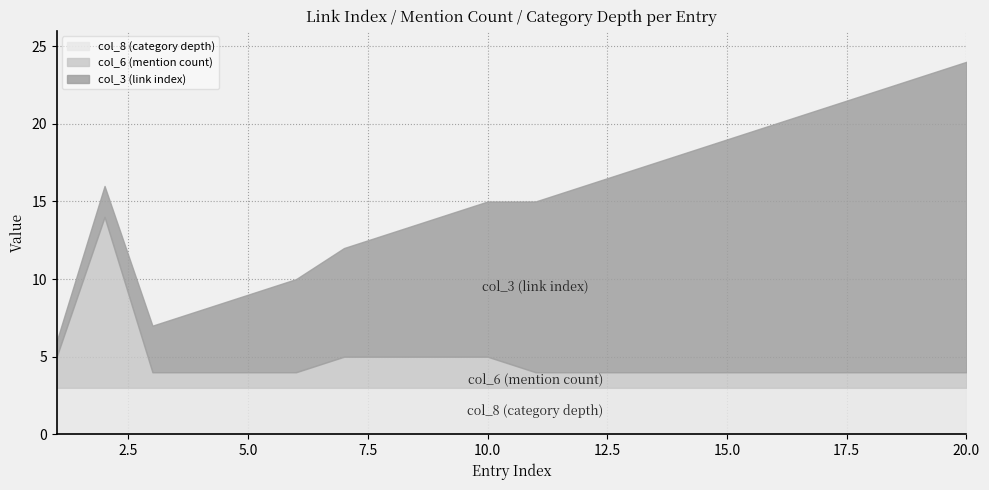

The col_3 (link index) series shows 10 at 19. True or false?

False